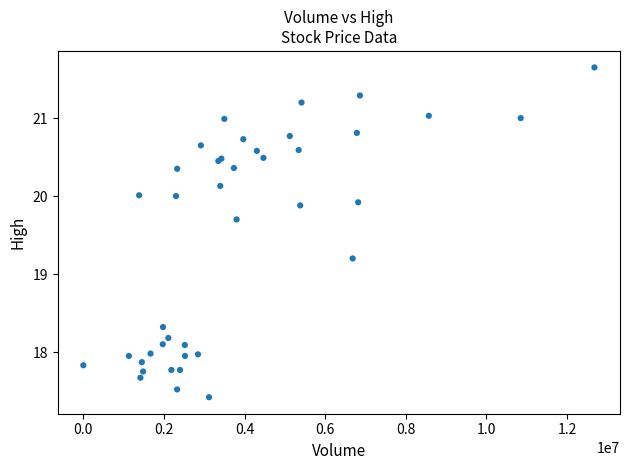

What Y value in the scatter plot is closest to 19?

19.2